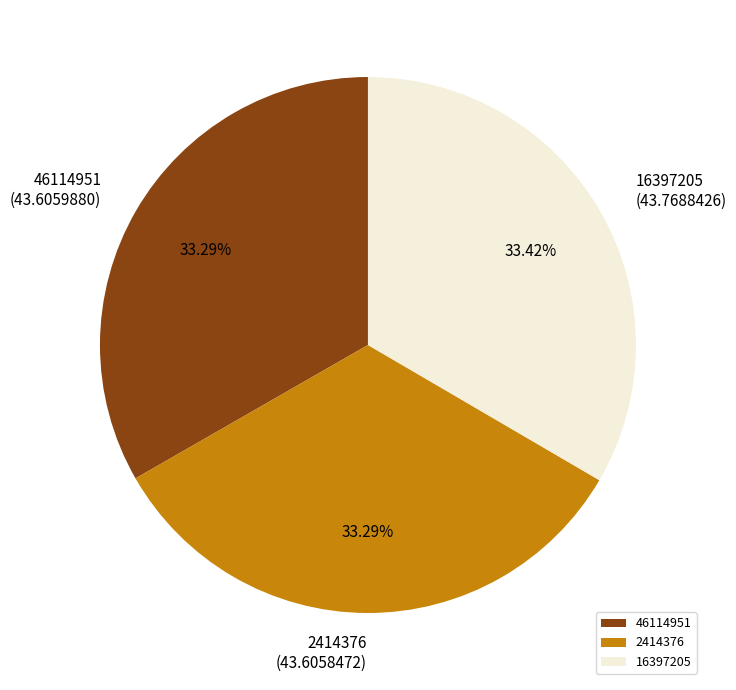

Approximately how many times larger is the value at 2414376 compared to 16397205?

1.0